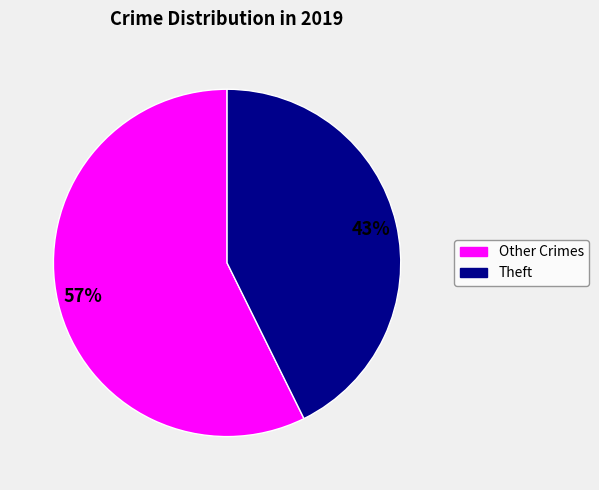

To the nearest percent, what is the average slice percentage?

50%